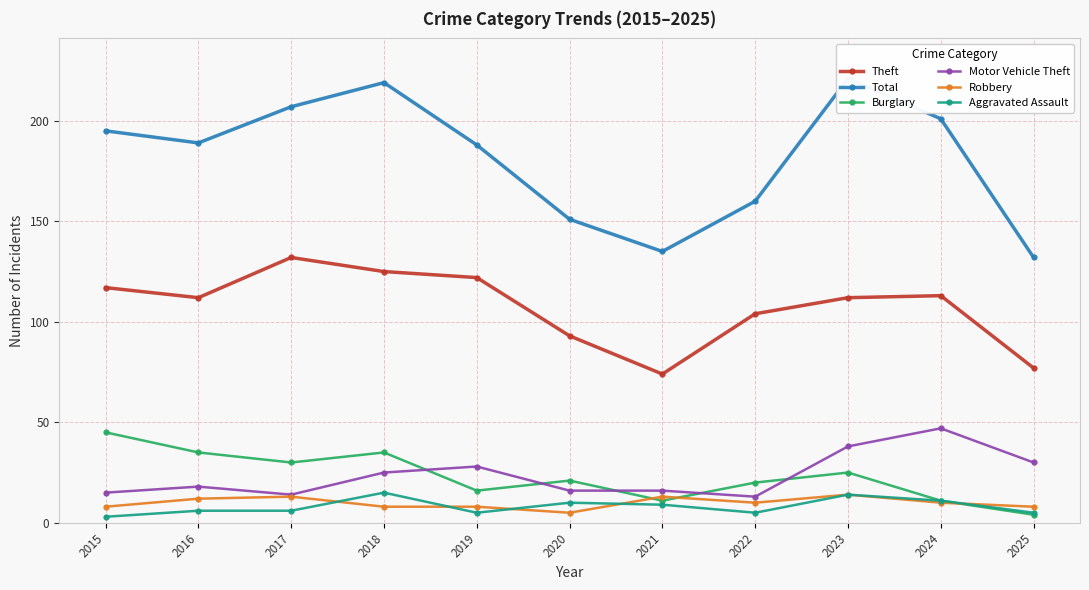

What is the value of the Theft point at the 10th from the left?

113